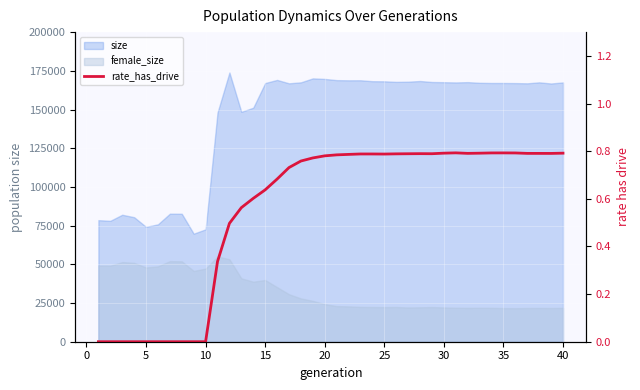

True or false: the data shows 1.2 at 25.

False